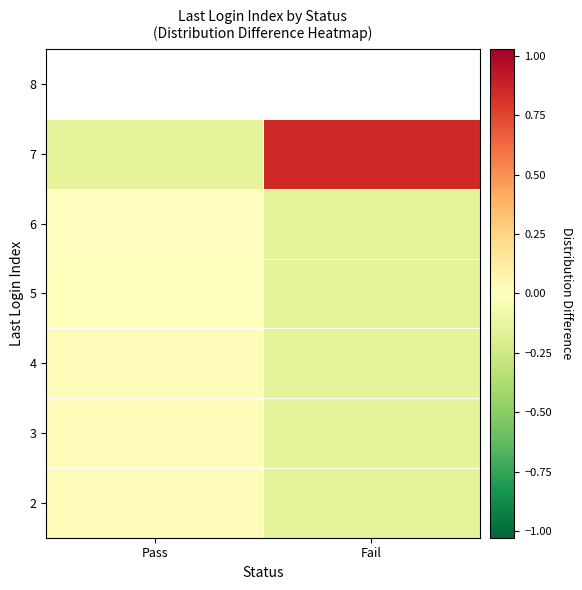

What is the difference between the maximum and minimum values in the 6 series?

0.1